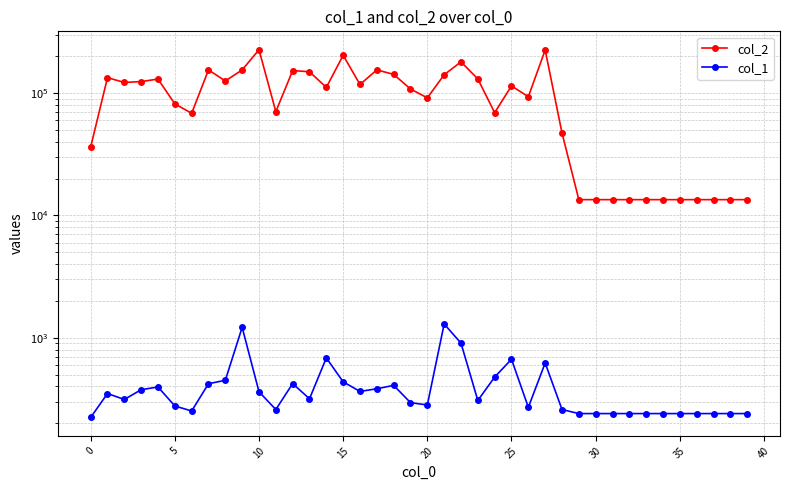

True or false: col_1 and col_2 cross at least once.

False